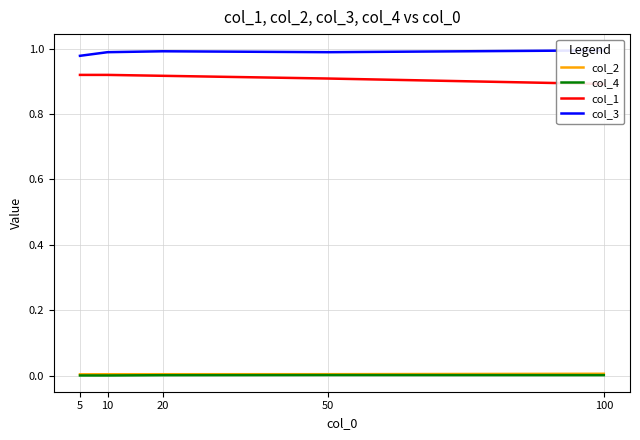

Is the value of col_4 at 50 greater than the value of col_1 at 50?

No